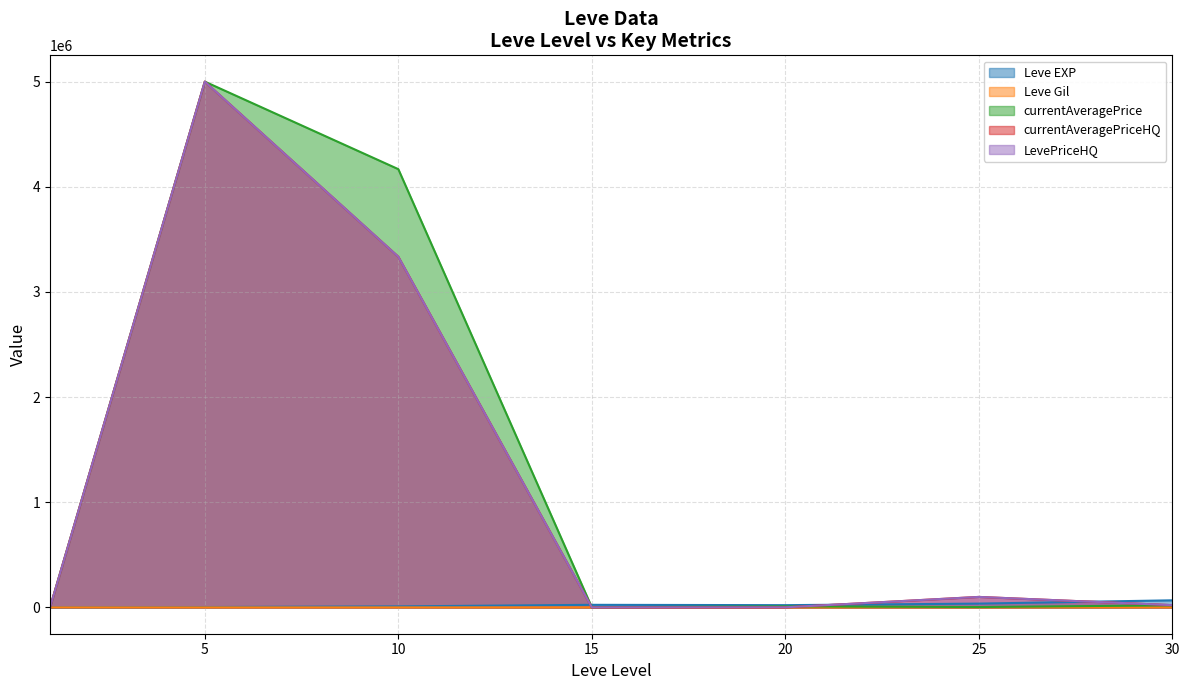

In currentAveragePriceHQ, how many points are higher than both neighbors (excluding endpoints)?

2